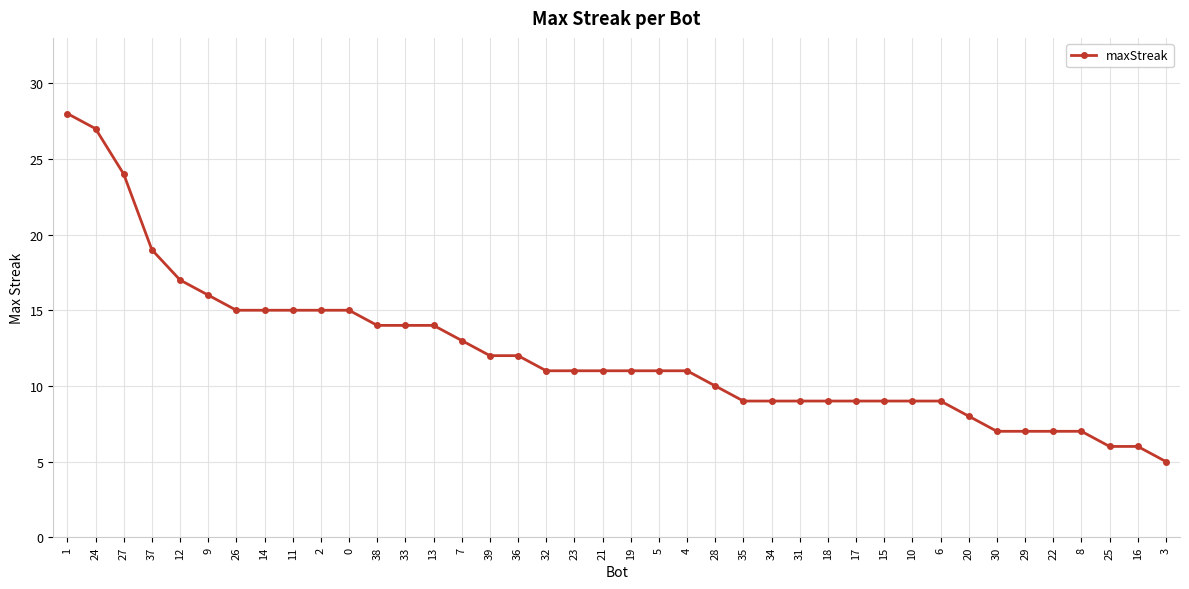

At which label is the value closest to 16?

9